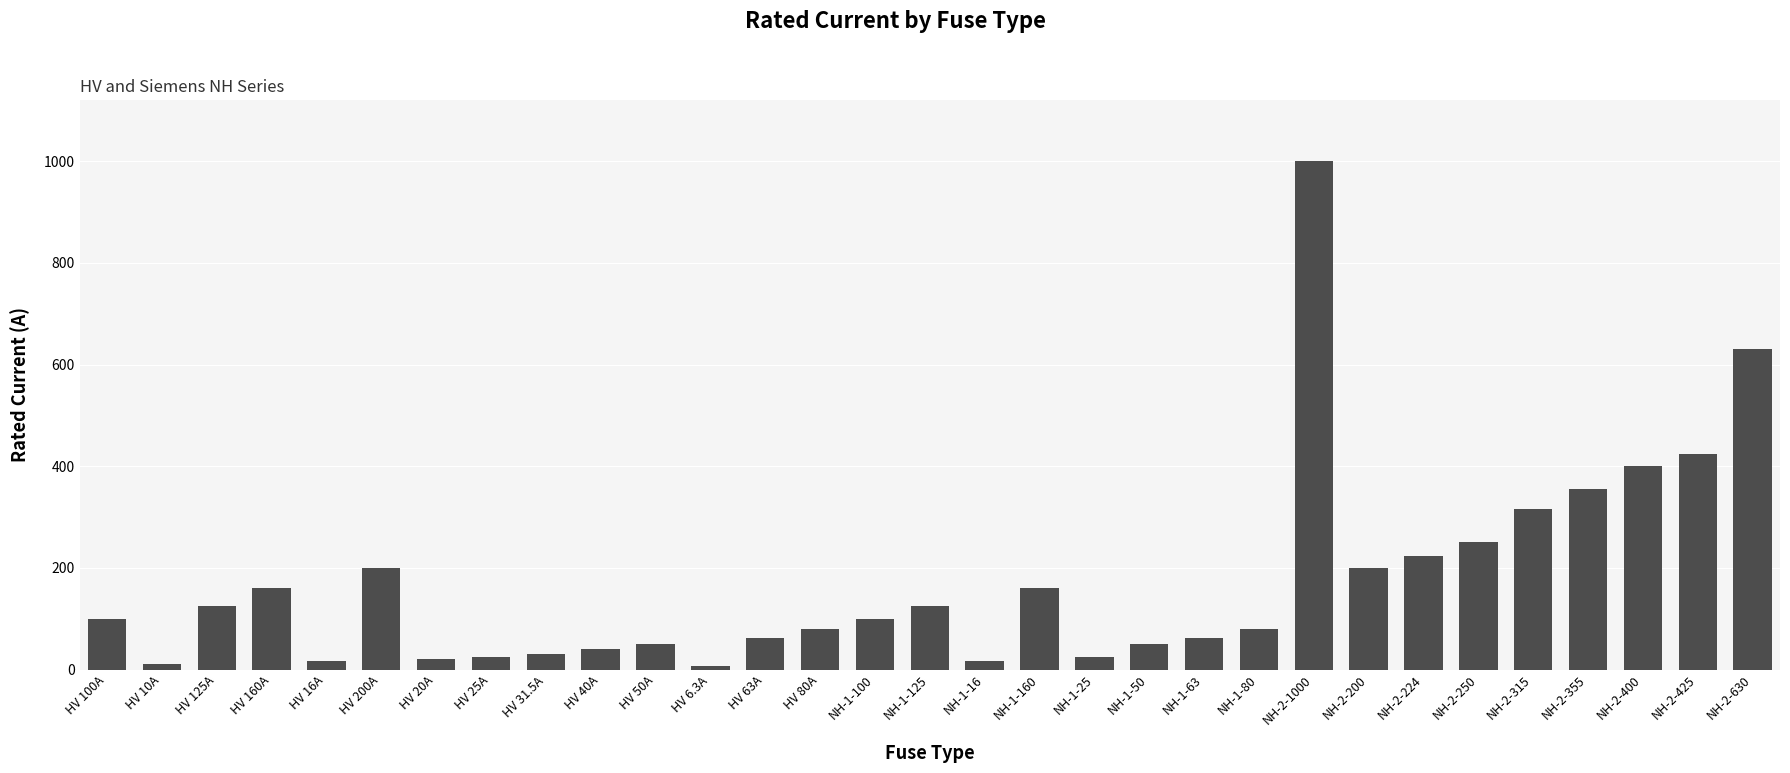

What is the change in value from NH-1-125 to NH-1-50?

-75.0